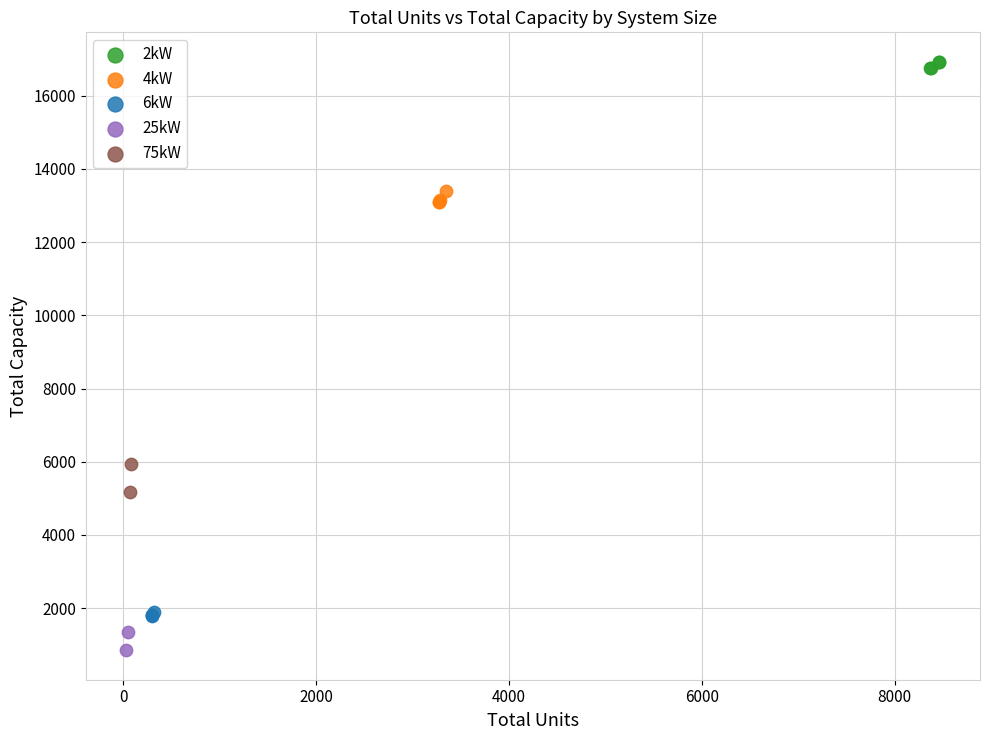

Which series contains the lowest Y value?

25kW